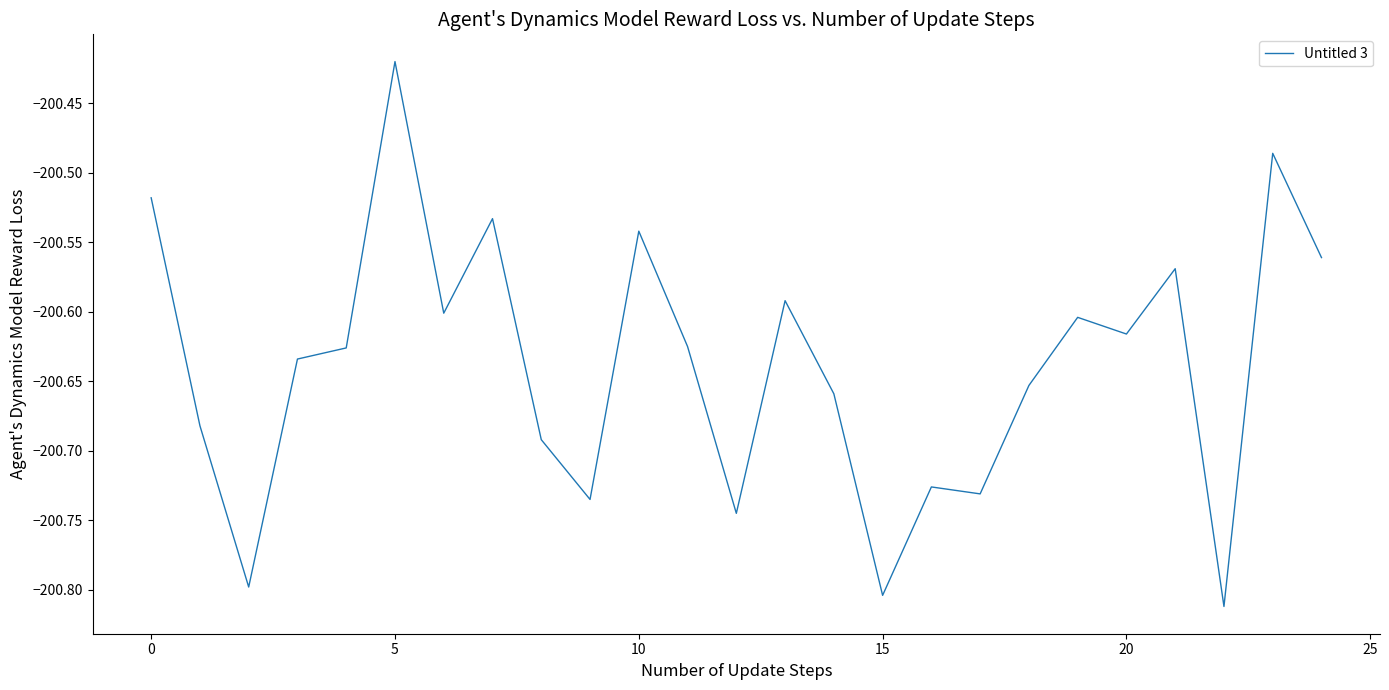

Is this an area chart (filled region under the line)?

No